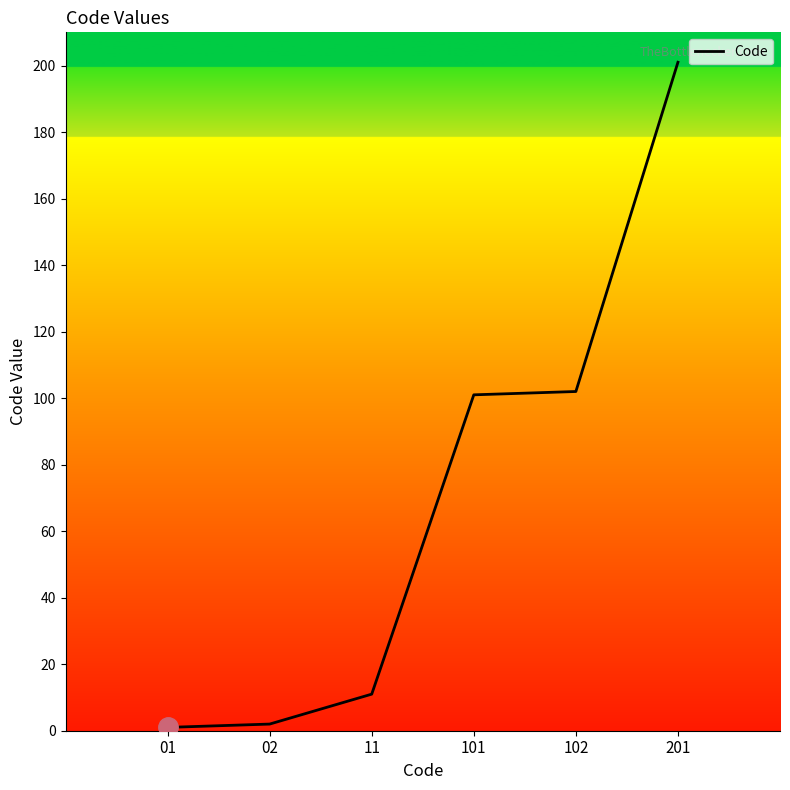

Does the chart display data point markers on the line(s)?

No